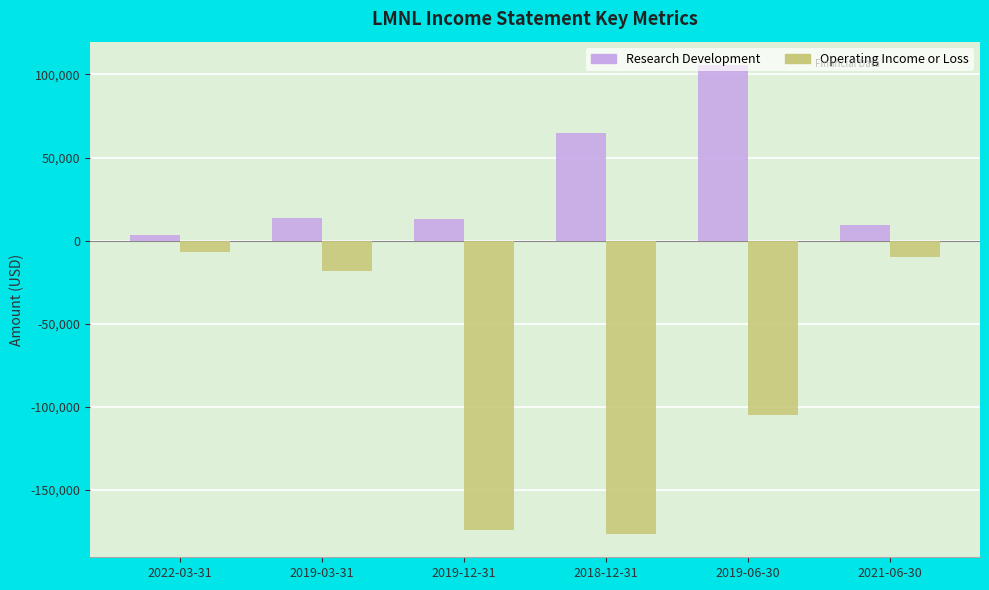

Which category has the lowest value across all series?

2018-12-31